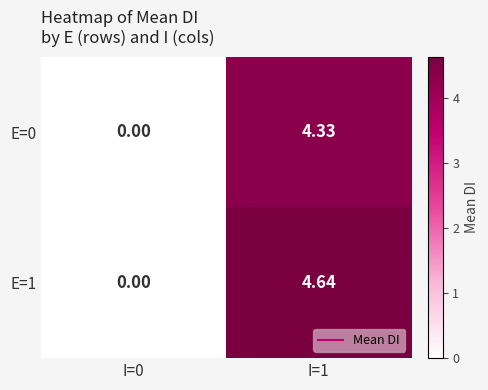

Rank the series by their average value, from lowest to highest.

E=0, E=1